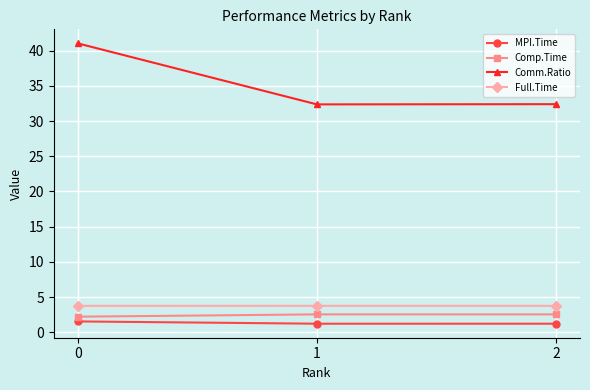

Does the chart display data point markers on the line(s)?

Yes